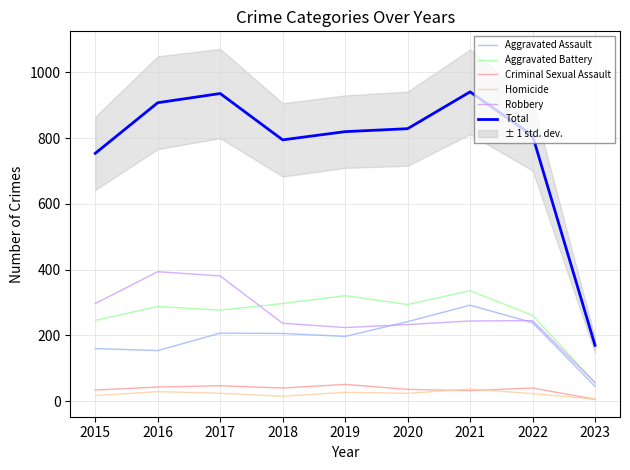

How many interior local peaks does the Criminal Sexual Assault series have?

3